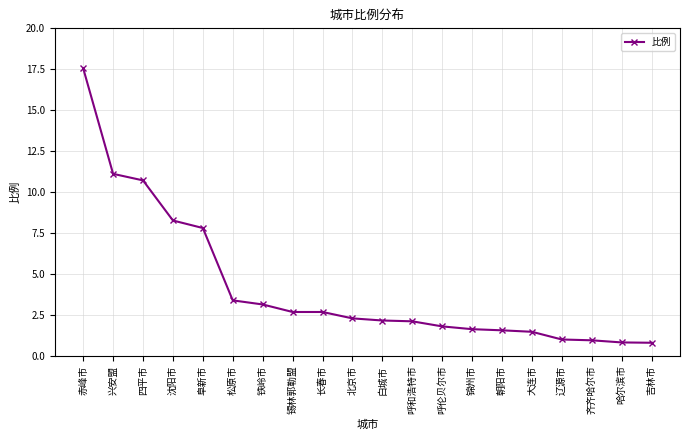

What is the change in value from 朝阳市 to 哈尔滨市?

-0.7